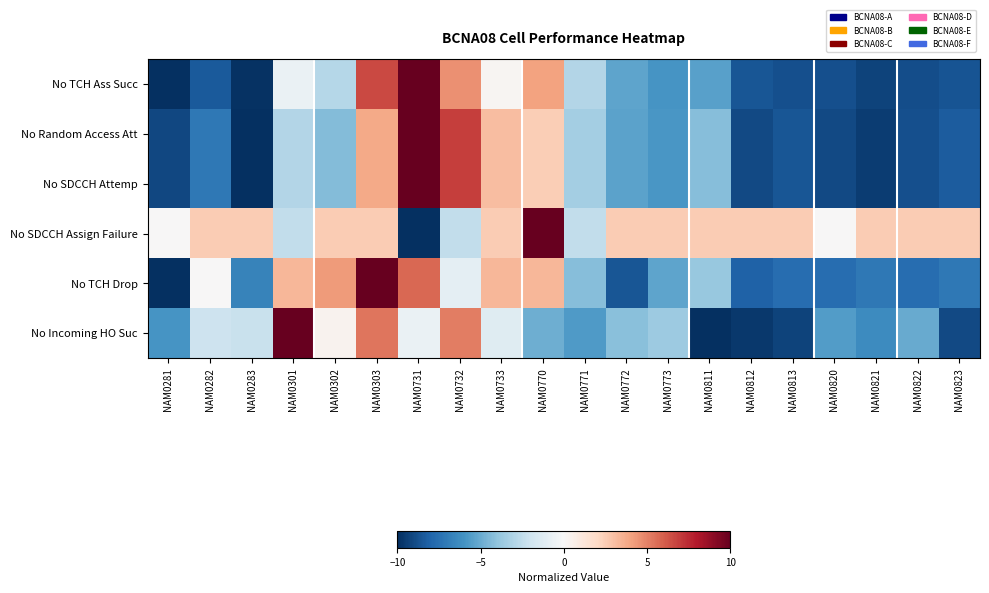

Which series has the widest spread of values?

No TCH Ass Succ